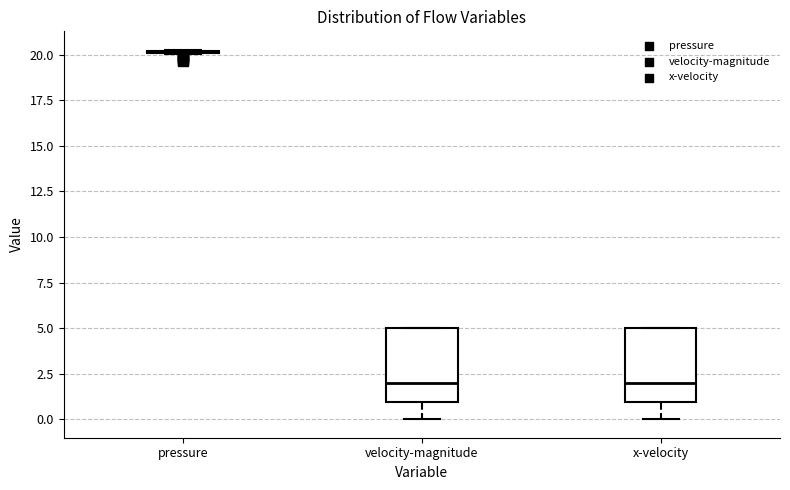

Reading left to right, read every box against the y-axis: the position of its median line, the range the box covers, and the ends of its whiskers. The values are not printed on the chart, so give them approximately, as read against the axis.

pressure: box collapsed to a line at 20.0, whiskers 20.0 to 20.5
velocity-magnitude: median 2.0, box 1.0 to 5.0, whiskers 0.0 to 5.0
x-velocity: median 2.0, box 1.0 to 5.0, whiskers 0.0 to 5.0